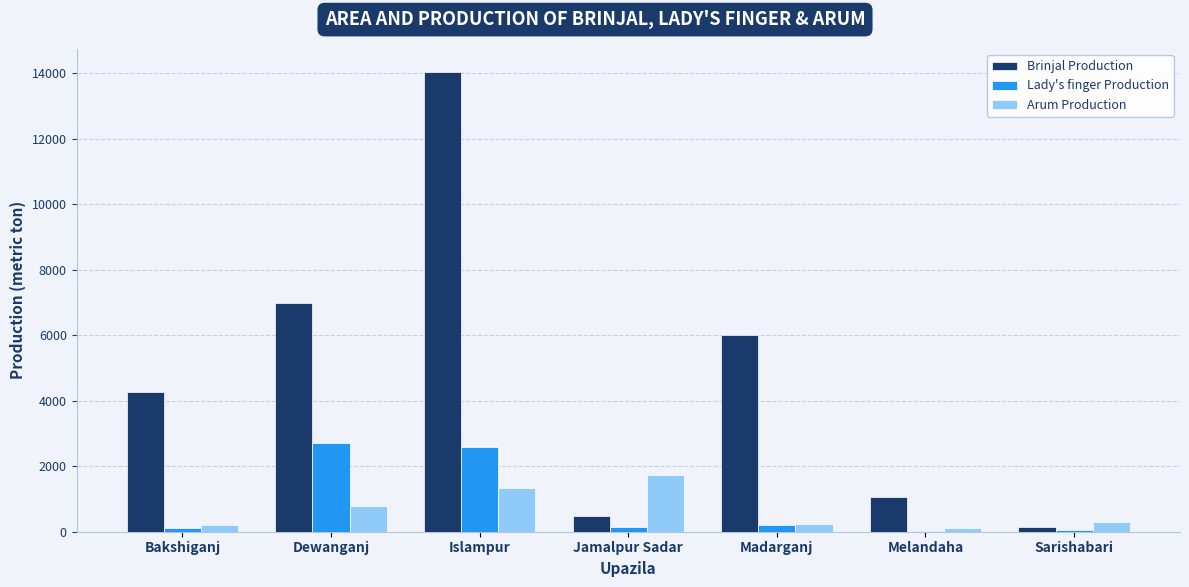

What is the sum of all Lady's finger Production values?

5828.0